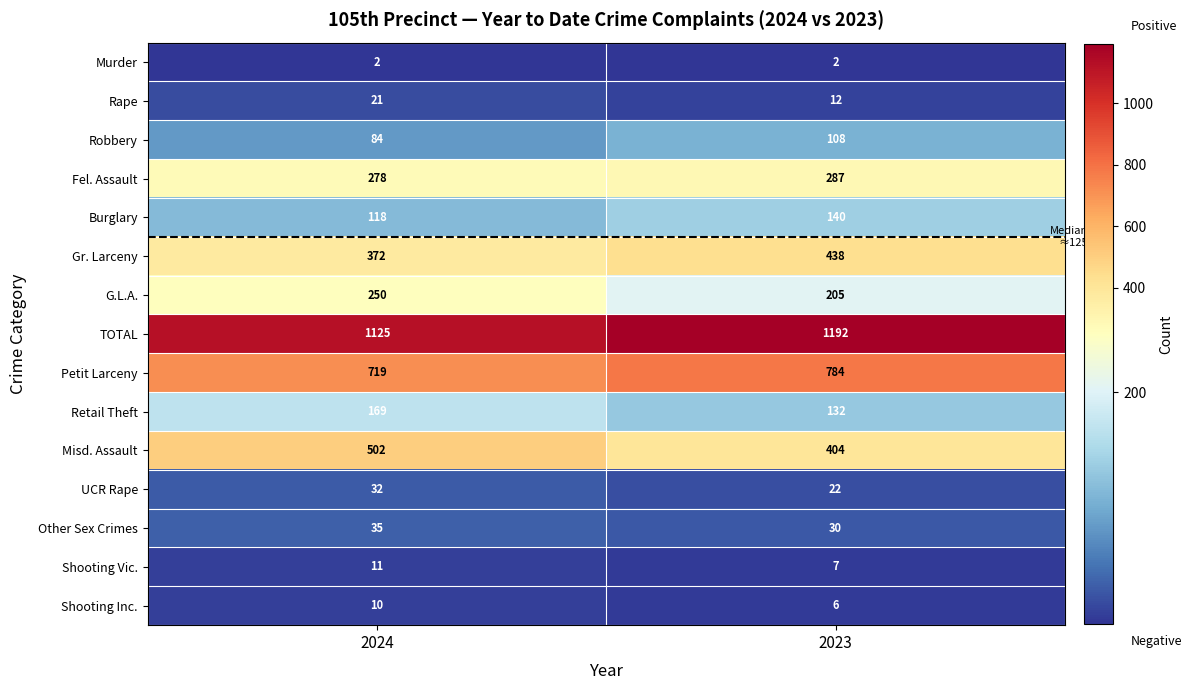

What is the difference between the Retail Theft values at 2023 and 2024?

37